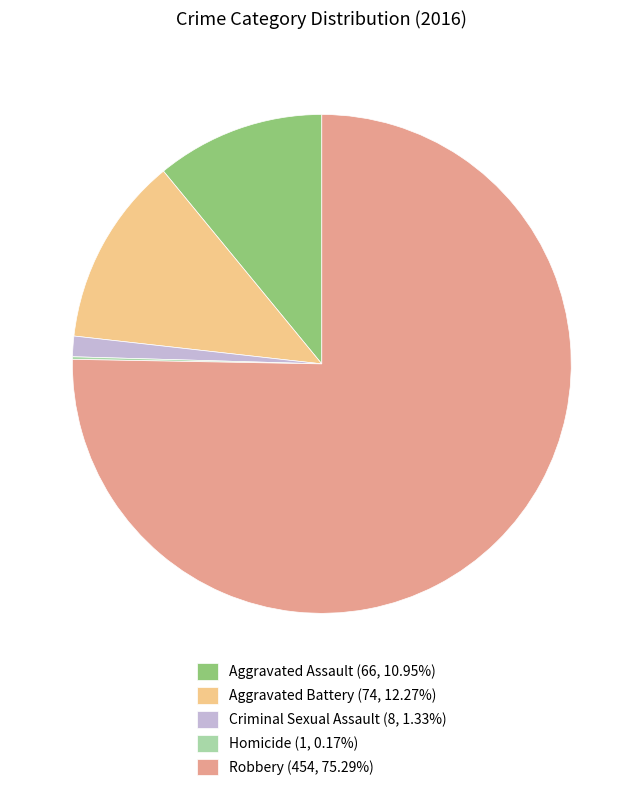

Is it true that Criminal Sexual Assault is 11% of the pie?

False